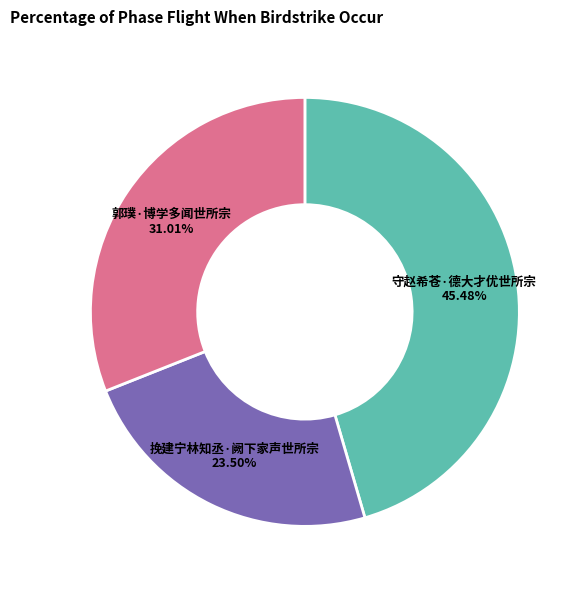

To the nearest percent, what is the average slice percentage?

33%